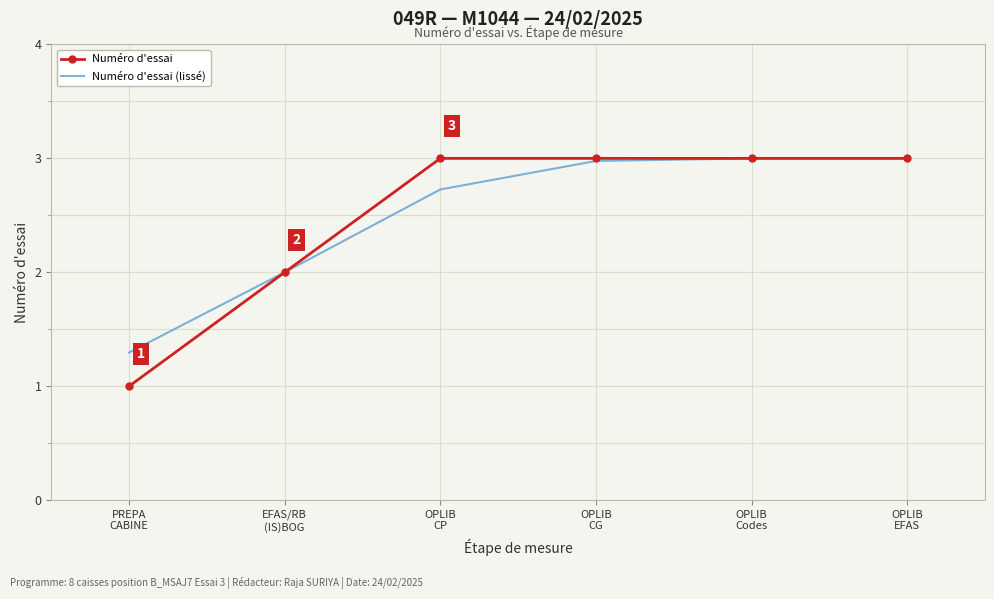

What is the lowest value of the Numéro d'essai (lissé) series?

1.3